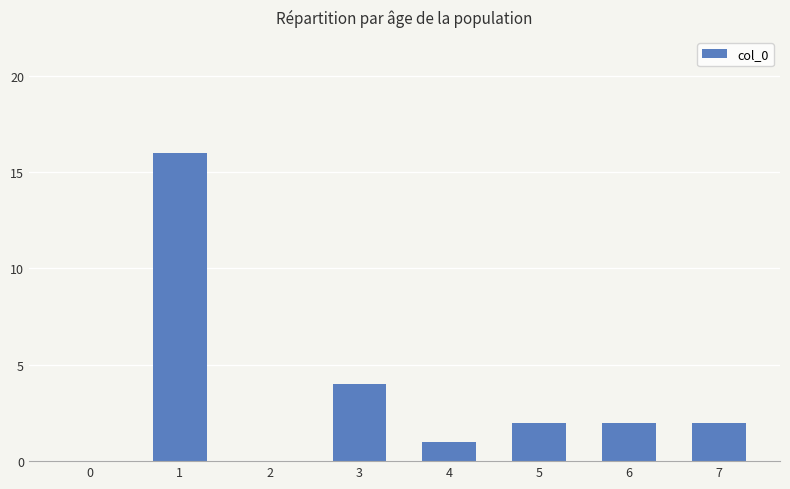

What is the sum of the values at 5 and 3?

6